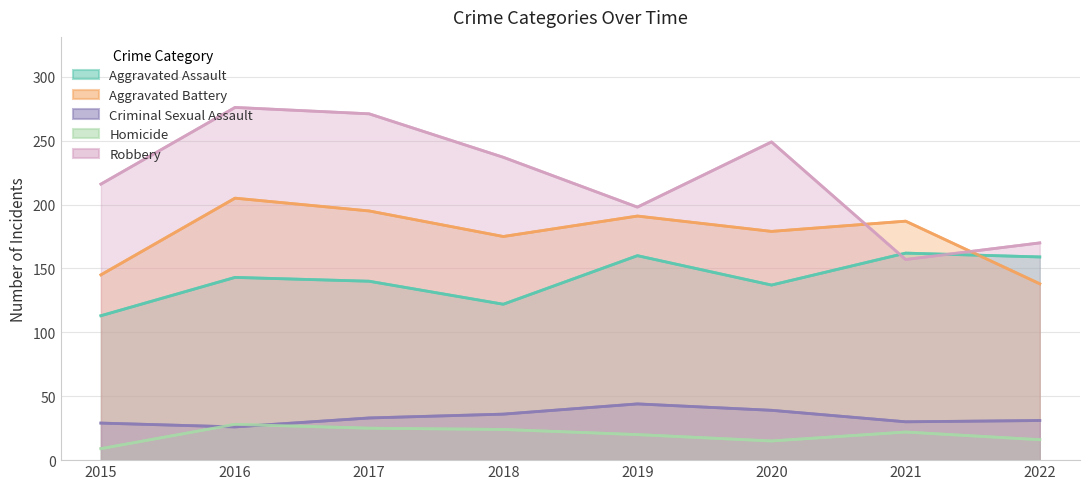

Rank the series at 2017 from lowest to highest value.

Homicide, Criminal Sexual Assault, Aggravated Assault, Aggravated Battery, Robbery